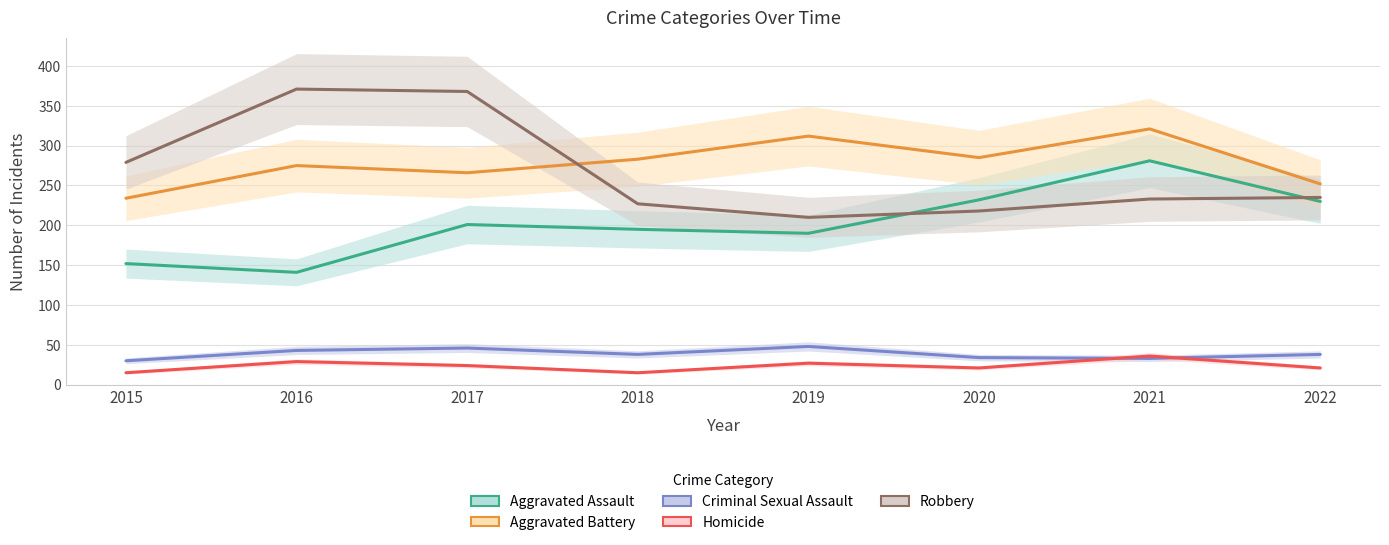

Reading right to left, what are all the values shown in this chart?

Aggravated Assault: 2022=230	2021=281	2020=232	2019=190	2018=195	2017=201	2016=141	2015=152
Aggravated Battery: 2022=252	2021=321	2020=285	2019=312	2018=283	2017=266	2016=275	2015=234
Criminal Sexual Assault: 2022=38	2021=33	2020=34	2019=48	2018=38	2017=46	2016=43	2015=30
Homicide: 2022=21	2021=36	2020=21	2019=27	2018=15	2017=24	2016=29	2015=15
Robbery: 2022=235	2021=233	2020=218	2019=210	2018=227	2017=368	2016=371	2015=279